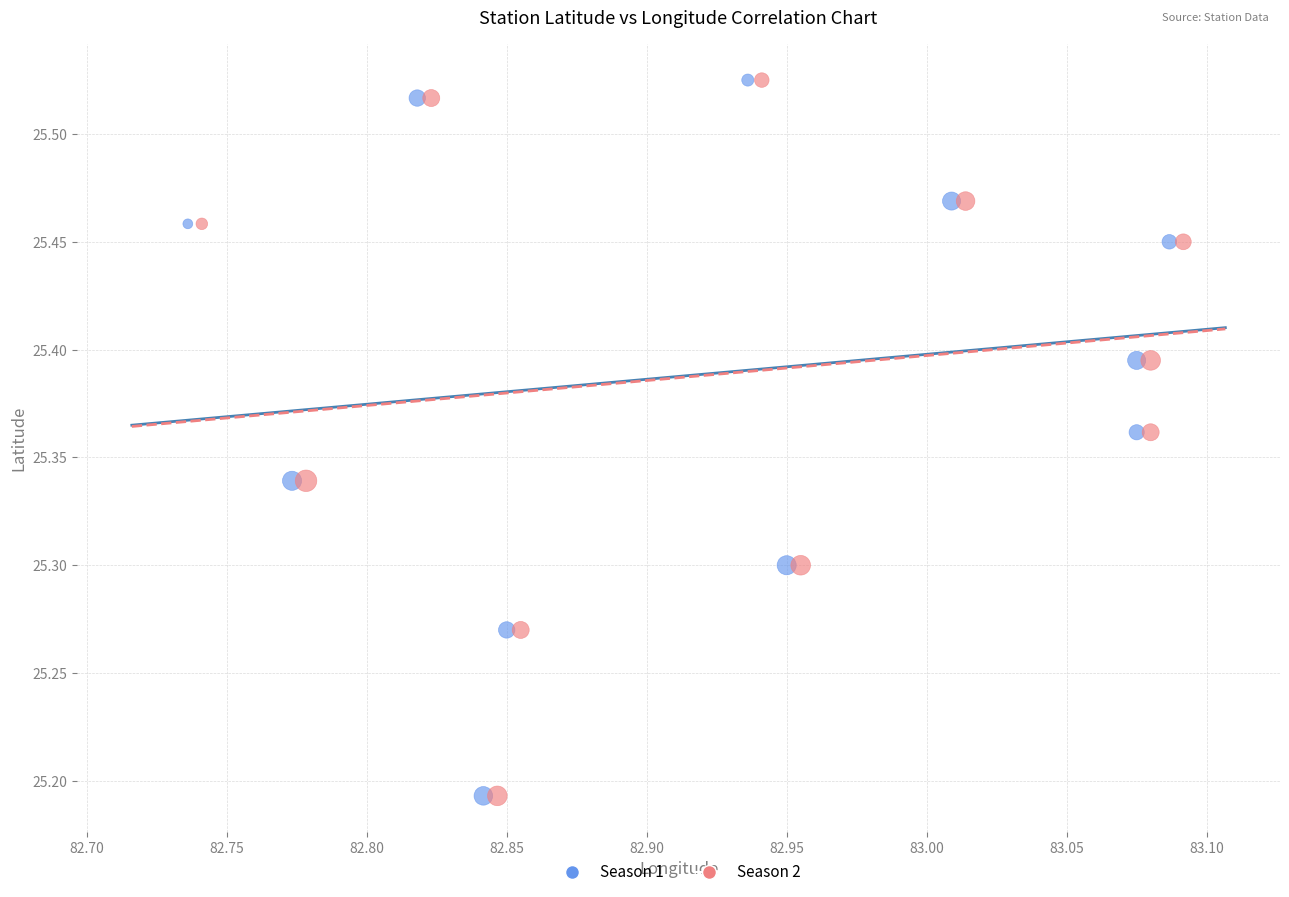

What are all the series names shown in the legend?

Season 1, Season 2